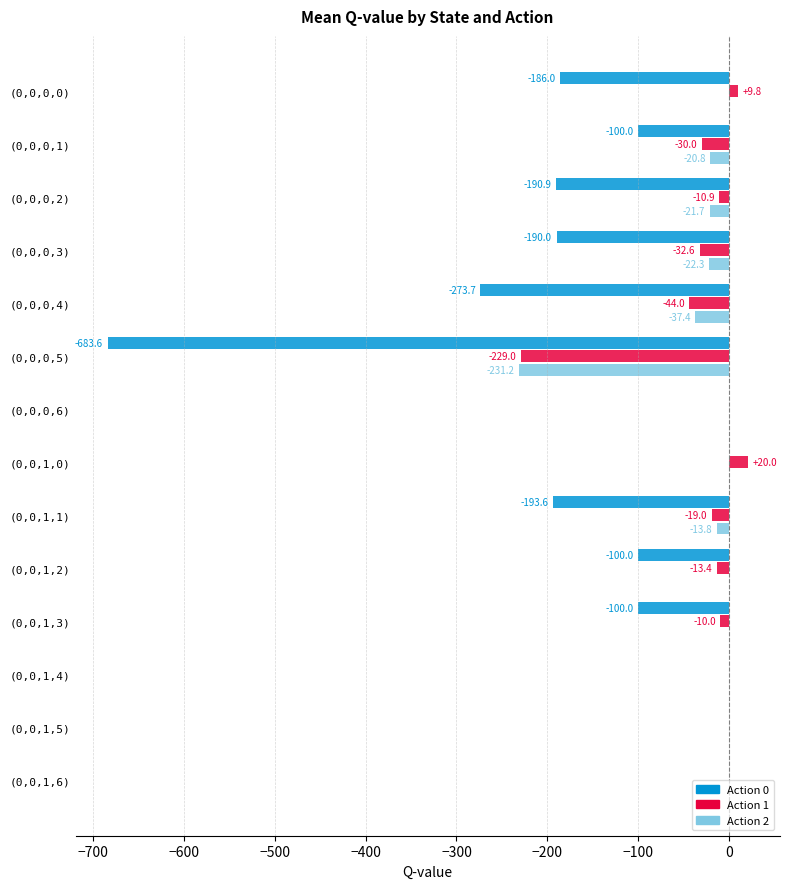

What are all the series names shown in the legend?

Action 0, Action 1, Action 2